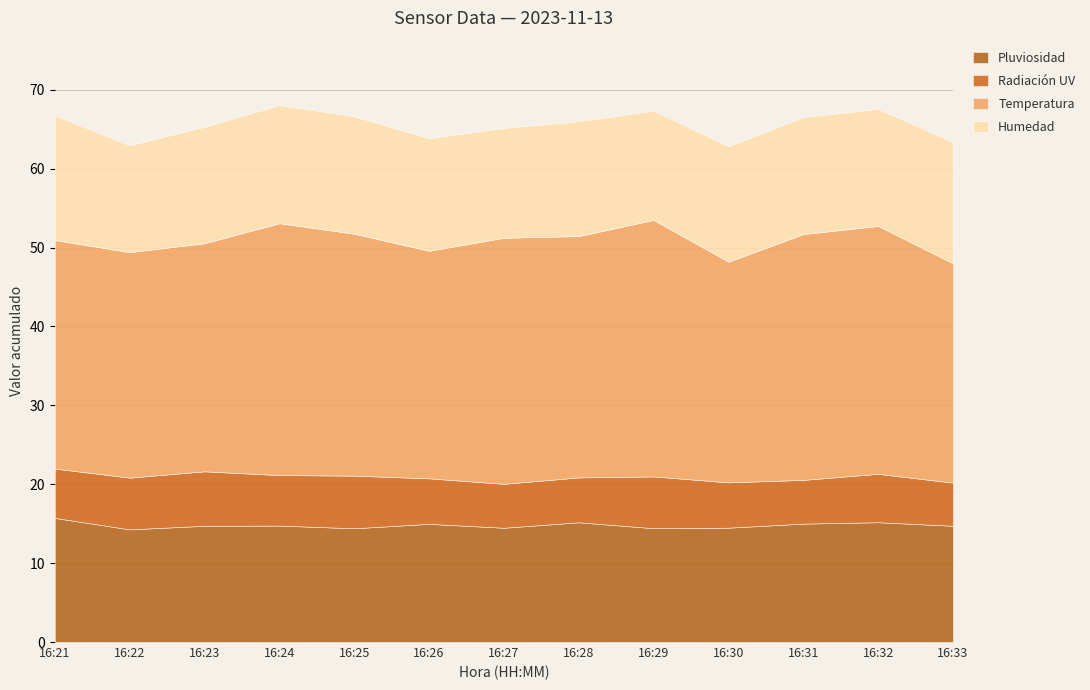

Between 16:25 and 16:23, which is larger?

16:23